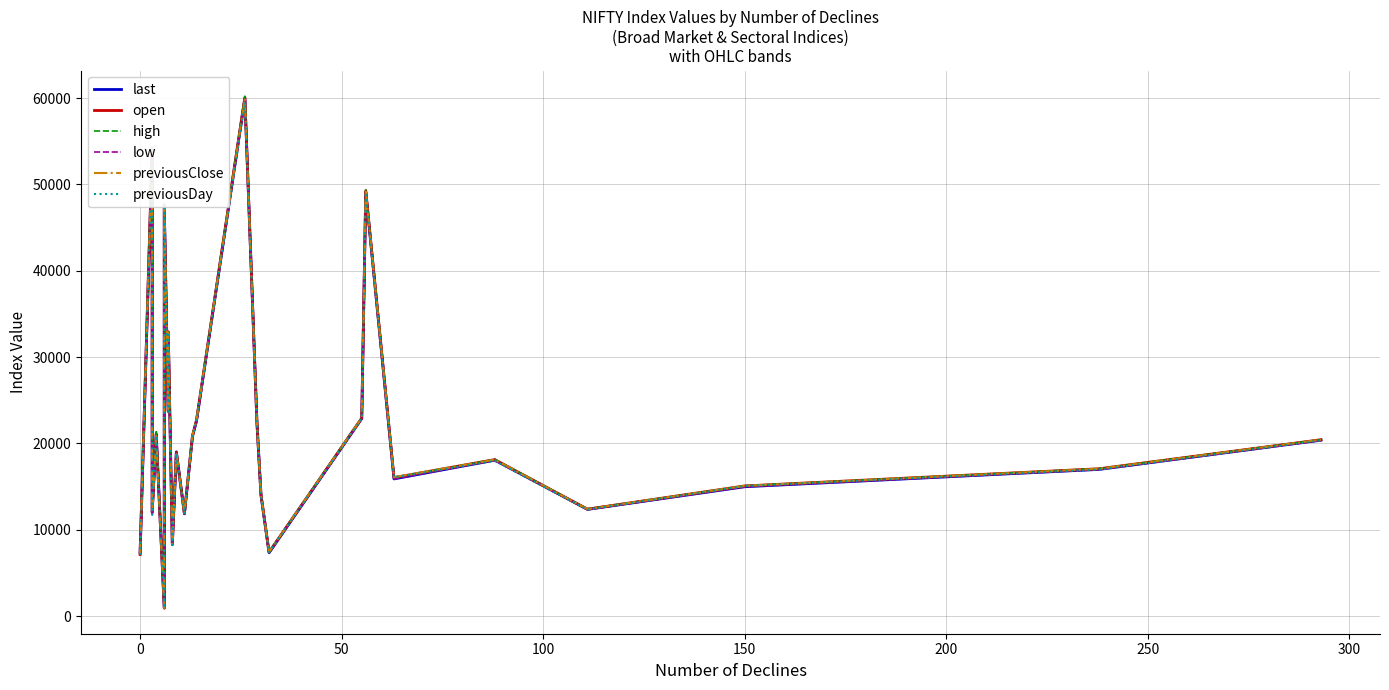

Reading right to left, what are all the values shown in this chart?

last: 20382.0	16993.0	14979.6	12361.5	18065.2	15888.1	49114.9	22900.7	7331.3	13989.0	22356.3	59981.3	22600.5	20854.5	11873.4	19018.5	8300.5	32654.8	23731.8	47581.0	930.4	21121.2	12034.6	53653.1	7321.9
open: 20422.3	17064.0	15070.8	12380.4	18121.6	16036.8	49278.3	22927.8	7405.5	14068.9	22371.2	60079.9	22689.5	20846.5	11862.0	18965.2	8324.8	32925.3	23684.9	47265.7	927.9	21003.1	12004.8	54224.6	7125.1
high: 20440.4	17091.8	15089.0	12393.0	18156.0	16037.7	49381.7	22957.0	7405.5	14096.2	22416.9	60225.6	22735.4	20958.2	11900.0	19033.0	8347.8	32941.8	23840.4	47737.8	936.3	21349.0	12054.8	54364.9	7333.1
low: 20328.0	16962.5	14964.5	12324.4	18023.5	15871.1	48999.8	22824.8	7324.6	13967.5	22269.2	59858.3	22568.8	20814.5	11780.8	18833.8	8257.1	32575.2	23621.0	47196.8	925.2	20930.4	11916.0	53580.1	7113.4
previousClose: 20432.0	17059.5	15077.1	12387.0	18110.0	16087.2	49248.9	22944.8	7411.1	14056.8	22405.6	59944.2	22744.2	20927.2	11865.4	18960.2	8319.0	32860.9	23779.7	47456.1	927.5	20840.2	11972.0	54221.8	7139.5
previousDay: 20349.8	16971.0	15061.4	12331.1	17974.7	16059.0	48790.6	22862.0	7379.8	13898.1	22338.8	59506.8	22622.7	20842.7	11786.2	18822.3	8208.5	32593.5	23688.8	47286.9	917.1	20872.0	11715.4	54225.2	7080.8